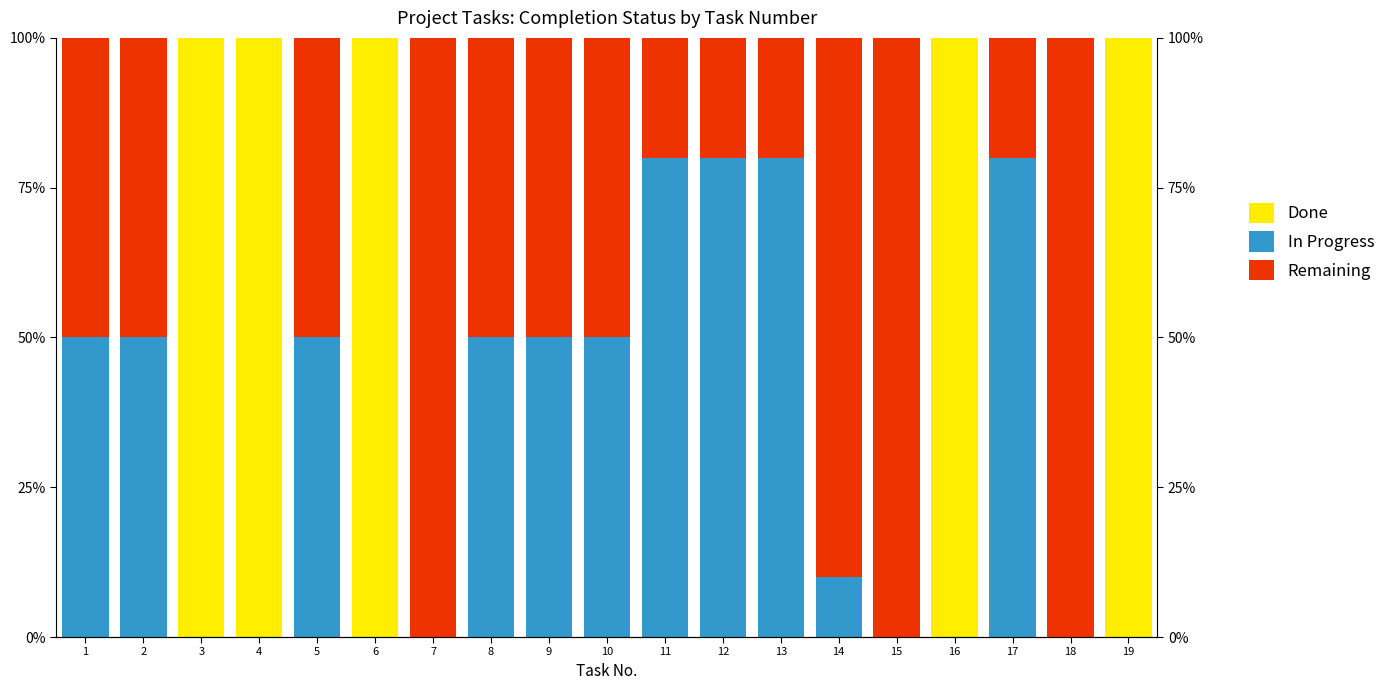

Which series has the largest total across all categories?

Remaining